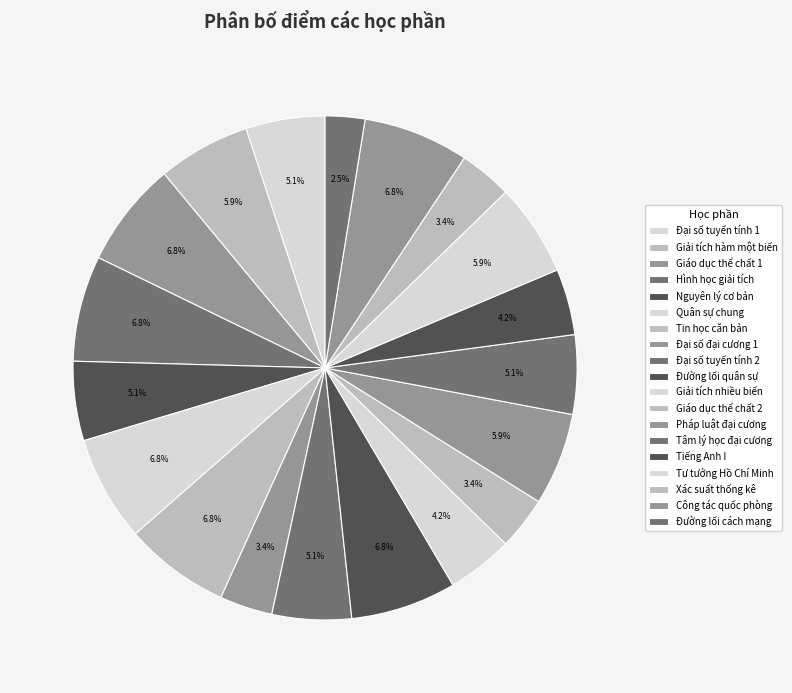

How many segments does this pie chart have?

19